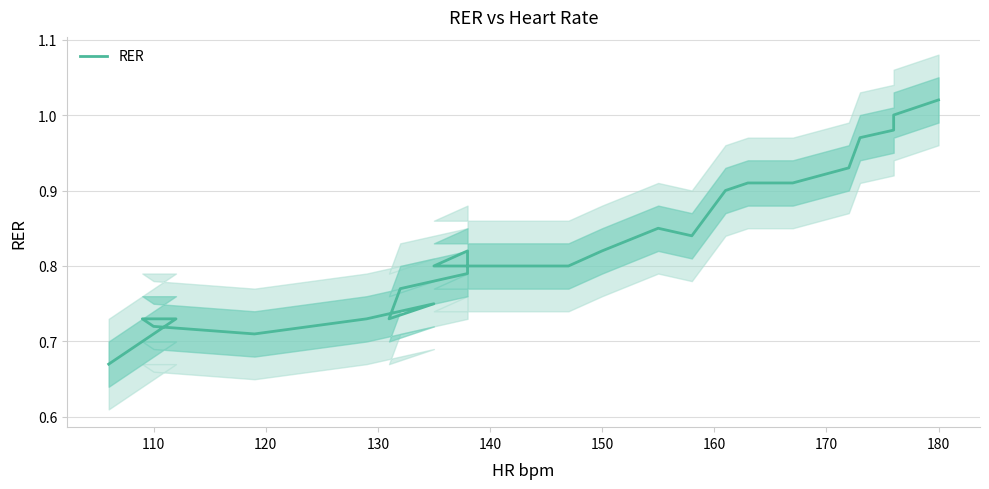

The chart shows a value of 1.2 at 14. True or false?

False